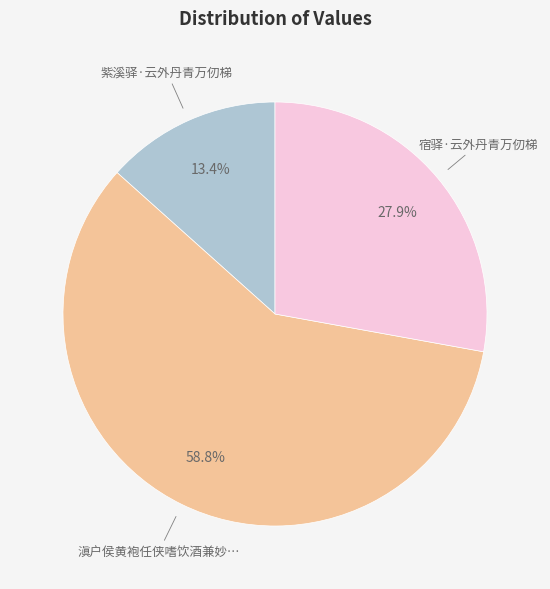

Is there a majority slice in this chart?

Yes